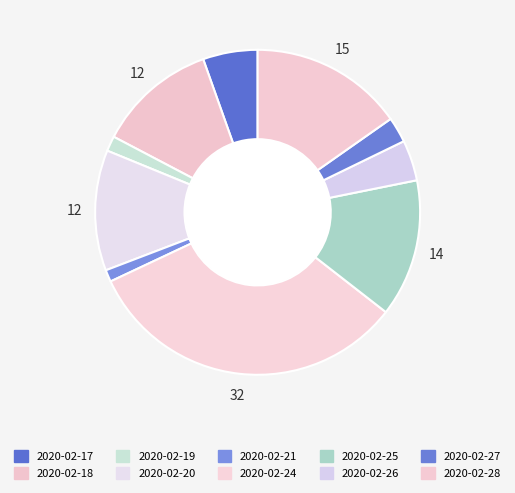

Which slice is the largest?

2020-02-24